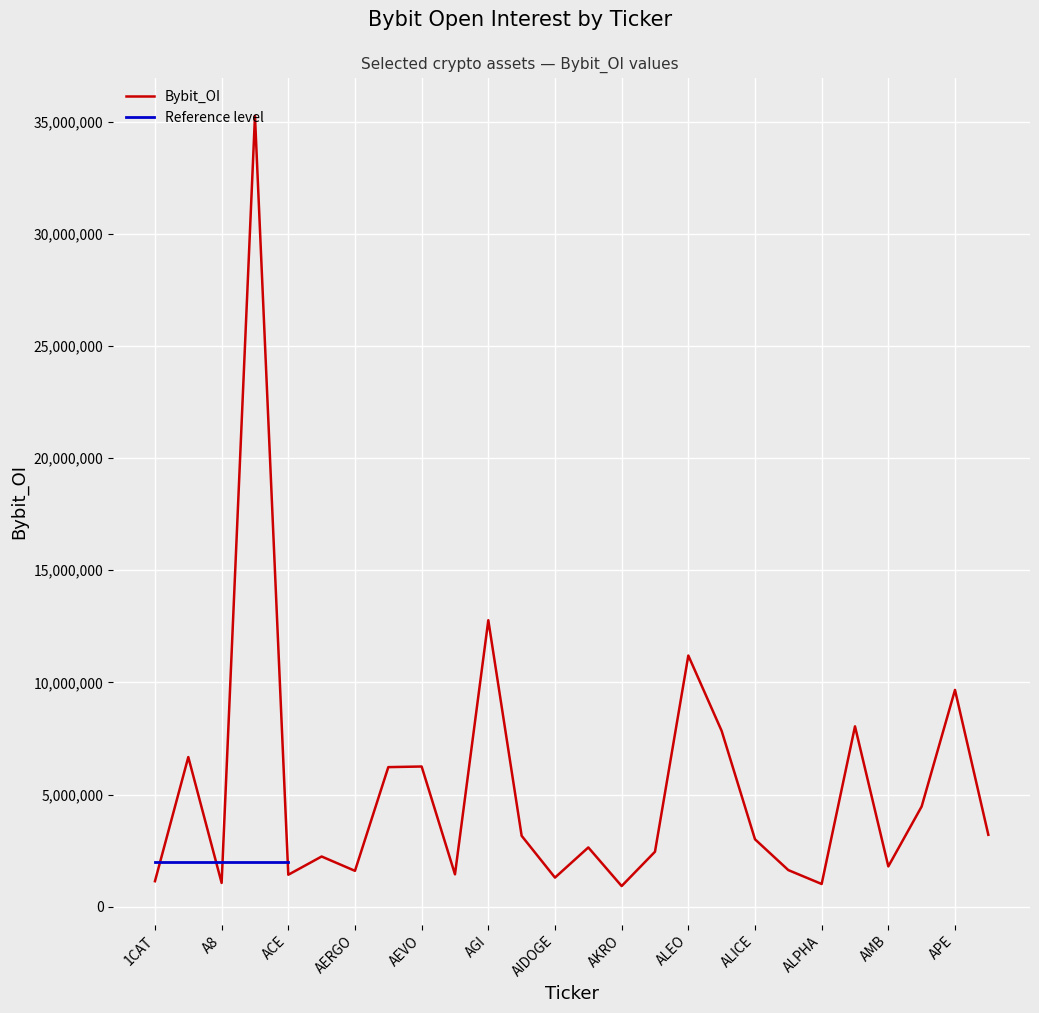

Reading left to right, list all the values displayed in this chart.

1141112	6674139	1063465	35249373	1428974	2241834	1602967	6225712	6253398	1447470	12773848	3163622	1301219	2645485	924664	2454672	11200242	7840064	3009390	1635919	1016842	8042678	1800634	4472805	9666777	3208605